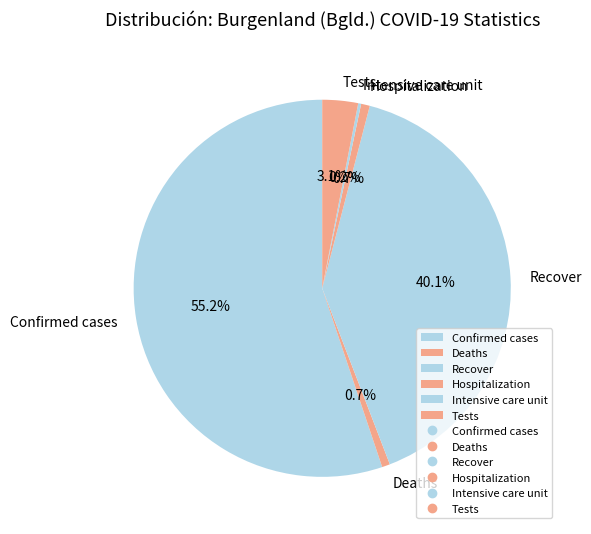

To the nearest percent, what is the average slice percentage?

17%